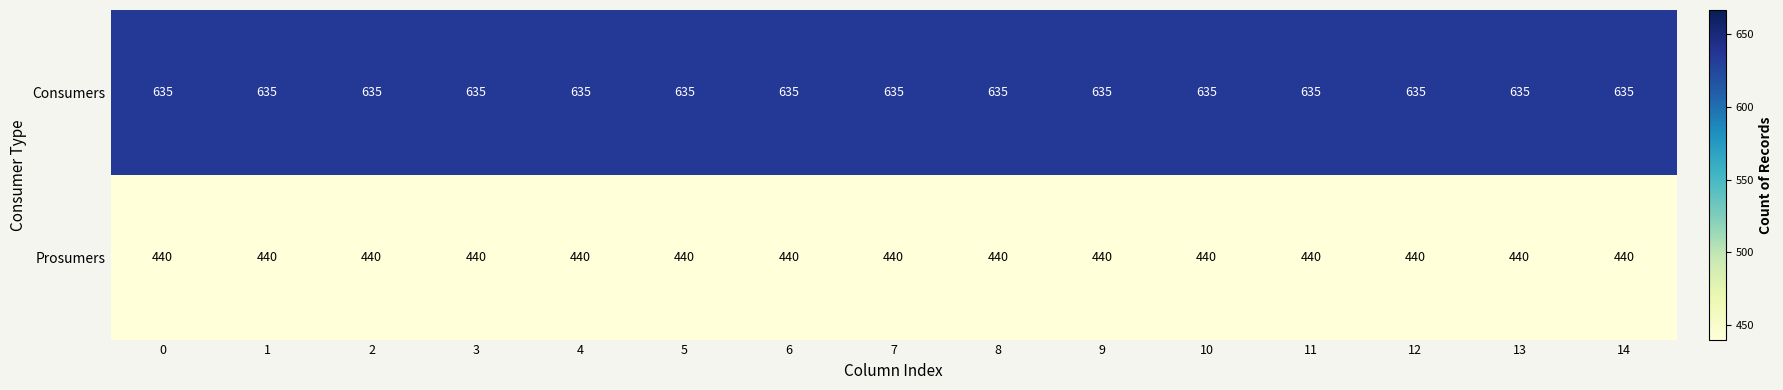

True or false: Consumers has a value of 980 at 1.

False